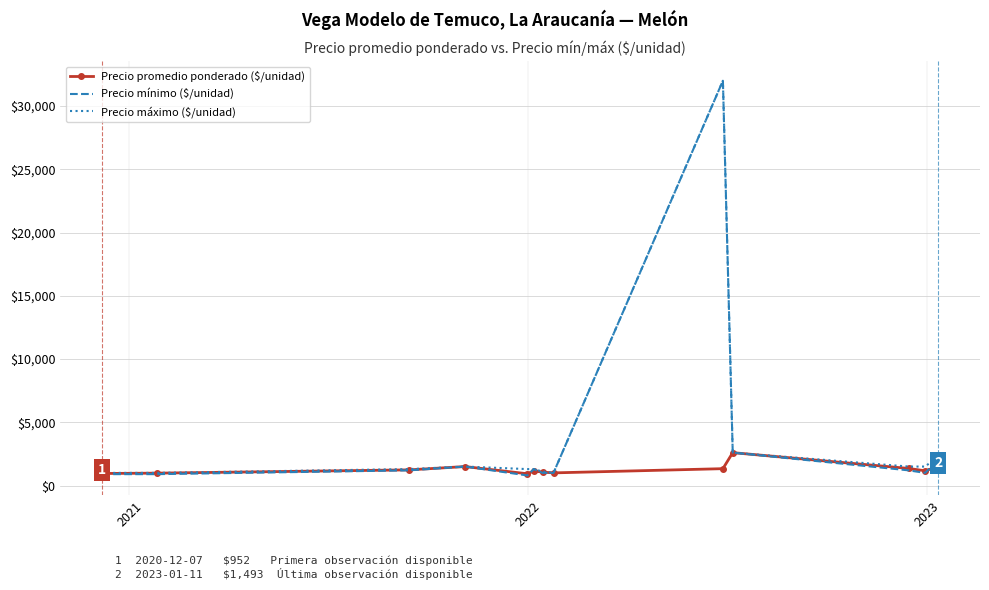

Which series has the widest spread of values?

Precio mínimo ($/unidad)